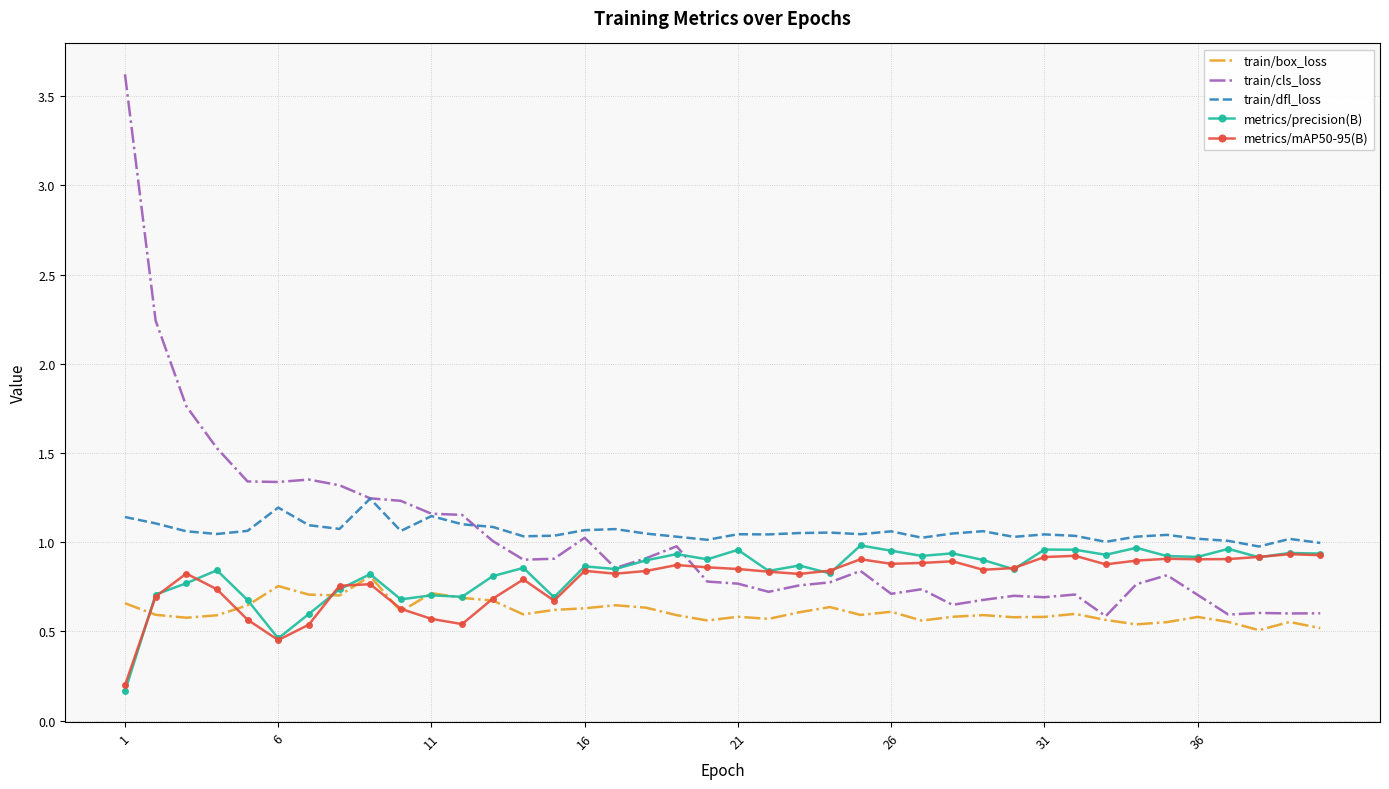

Which series has the largest range (max minus min)?

train/cls_loss